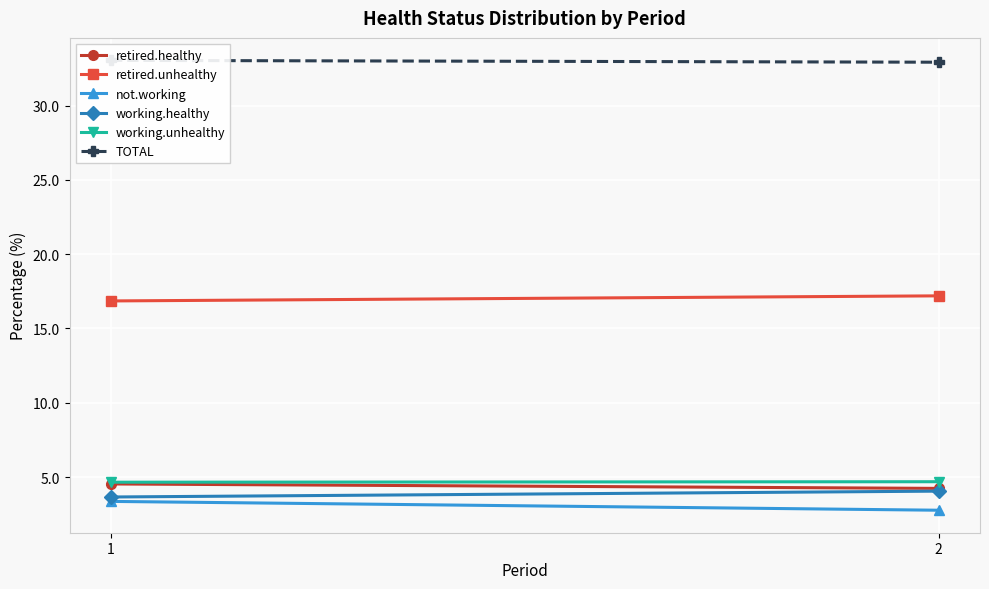

Reading left to right, extract all data points from this chart.

retired.healthy: 4.5	4.2
retired.unhealthy: 16.9	17.2
not.working: 3.4	2.8
working.healthy: 3.7	4.0
working.unhealthy: 4.7	4.7
TOTAL: 33.0	32.9